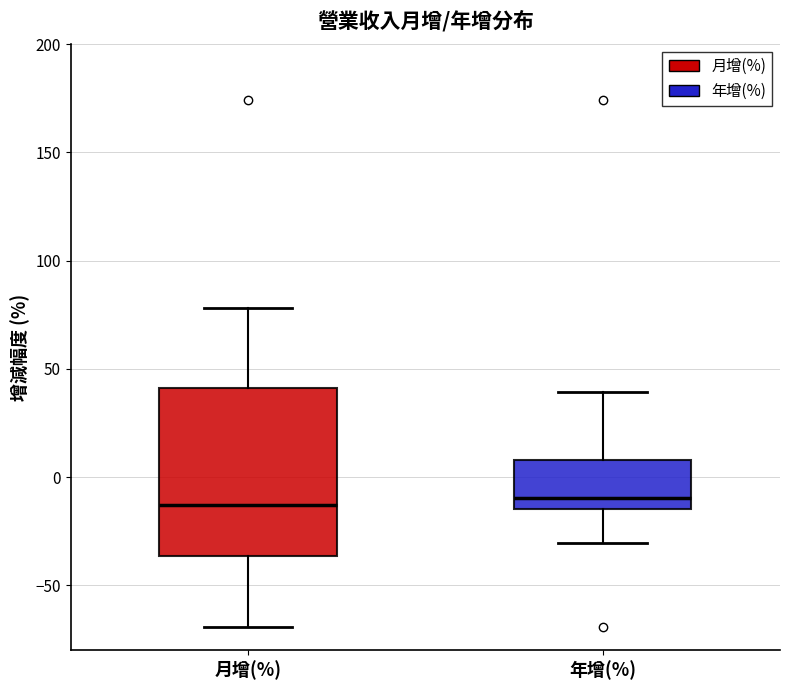

Comparing the boxes themselves (not the whiskers), which one is the tallest?

月增(%)